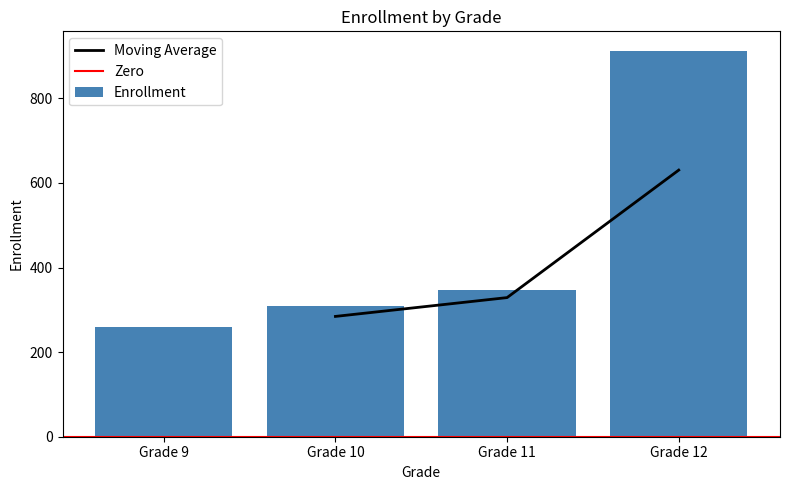

What is the value of the 2nd bar from the left?

310